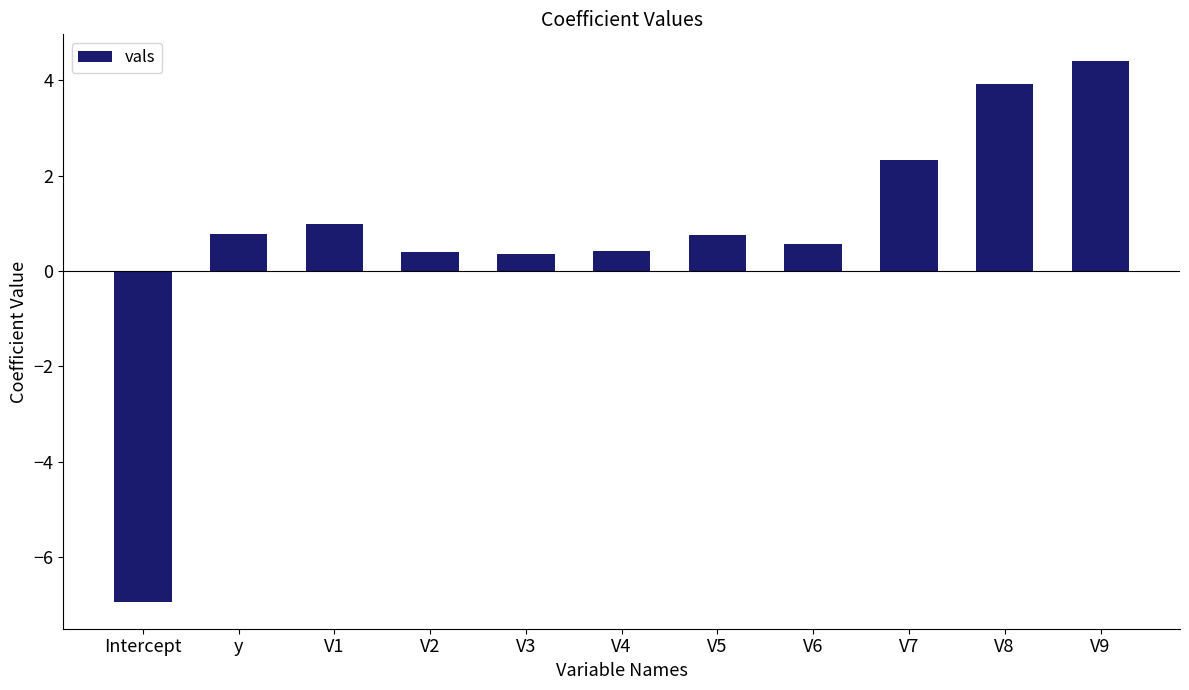

Reading right to left, transcribe all the data shown in this chart.

V9=4.4	V8=3.9	V7=2.3	V6=0.6	V5=0.8	V4=0.4	V3=0.4	V2=0.4	V1=1.0	y=0.8	Intercept=-6.9